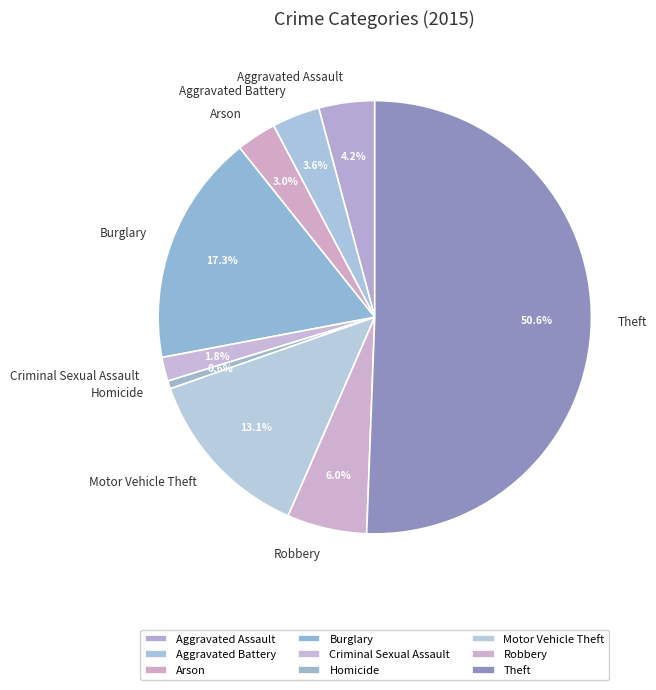

The Aggravated Battery slice represents 10% of the pie. True or false?

False